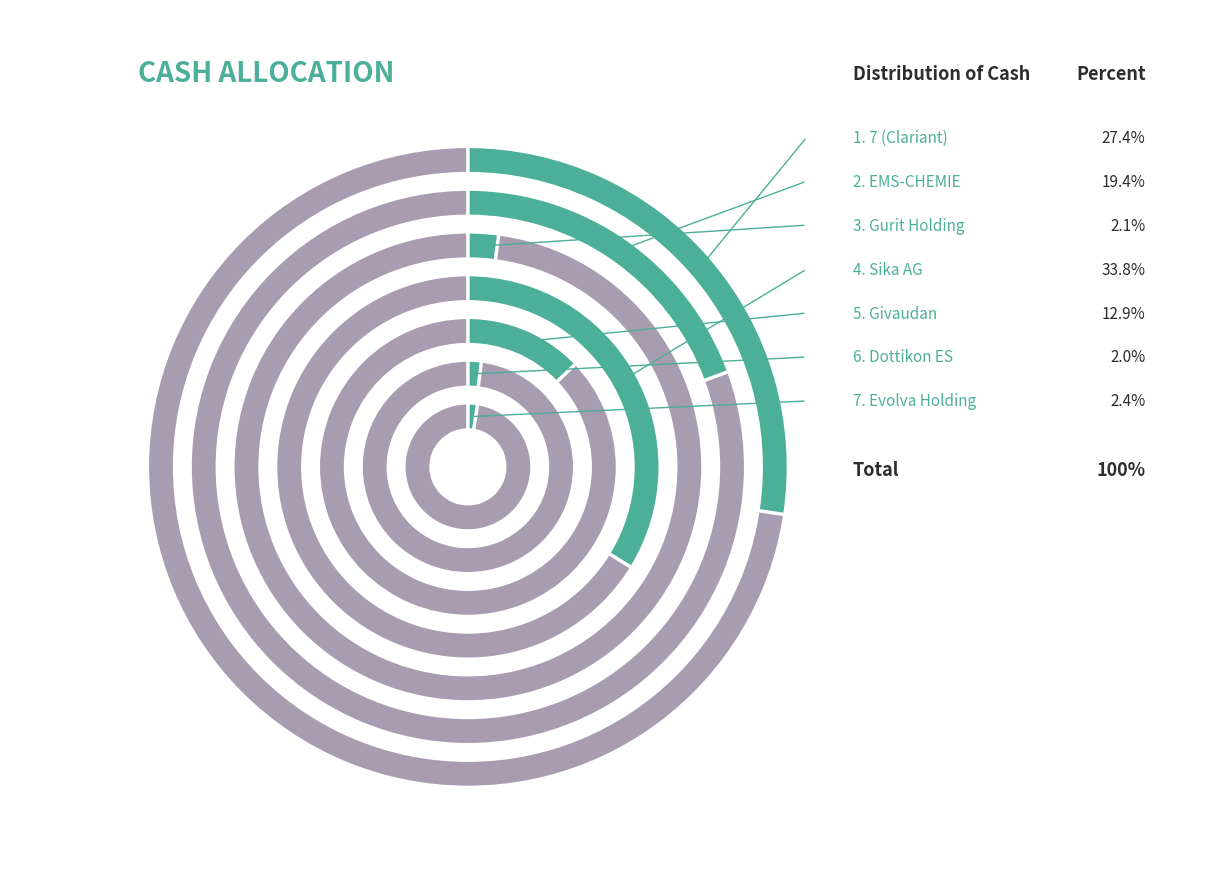

What percentage is the 7 (Clariant) slice, to the nearest percent?

27%